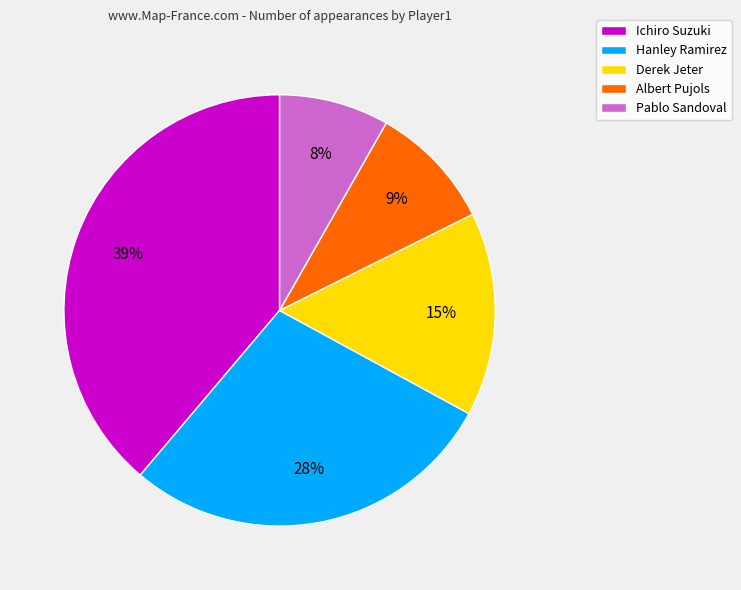

Which has a higher value, Albert Pujols or Derek Jeter?

Derek Jeter